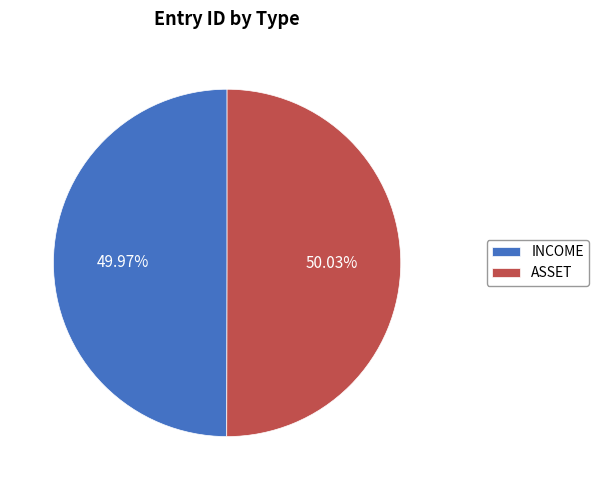

Combined, what portion of the pie is ASSET and INCOME?

100.0%